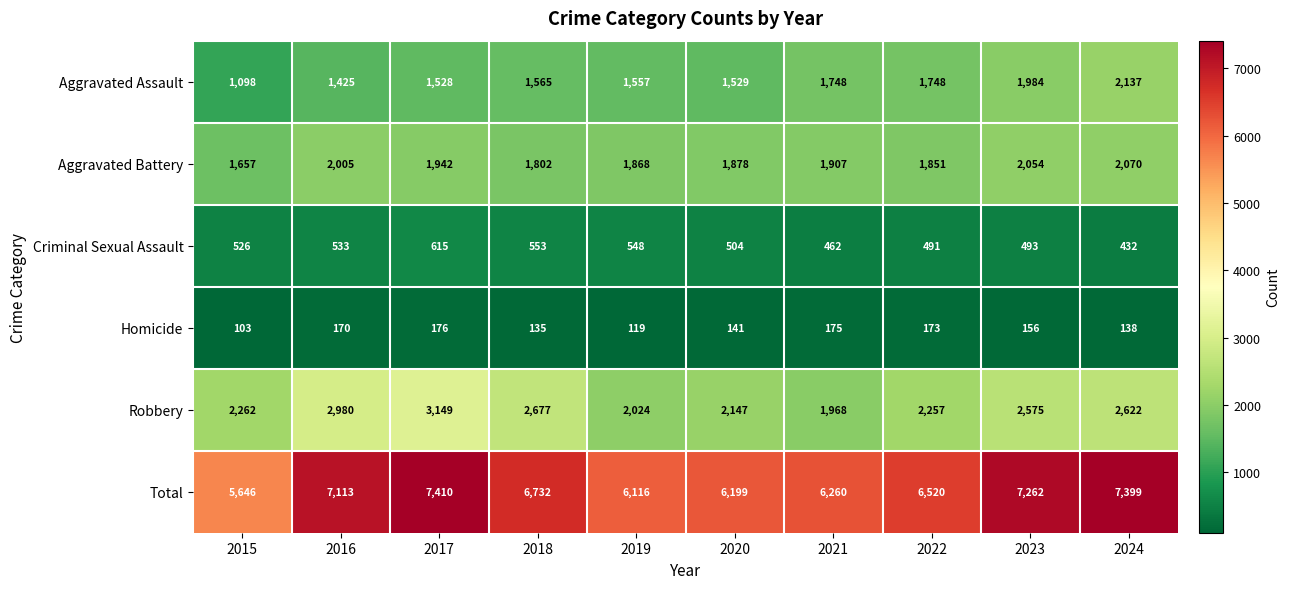

Which series has the largest total across all categories?

Total